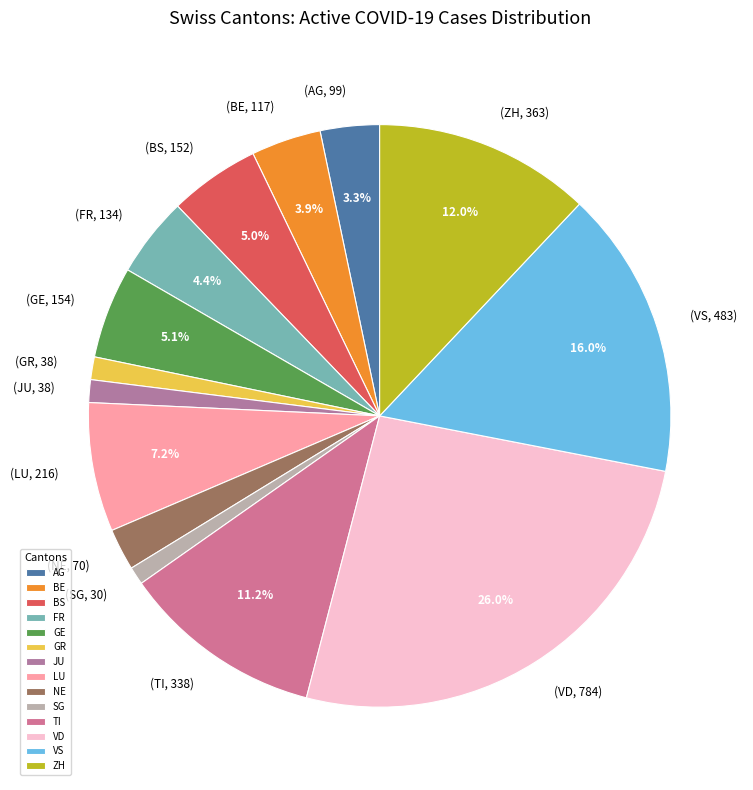

To the nearest percent, what is the difference between the largest and smallest slice percentages?

25%